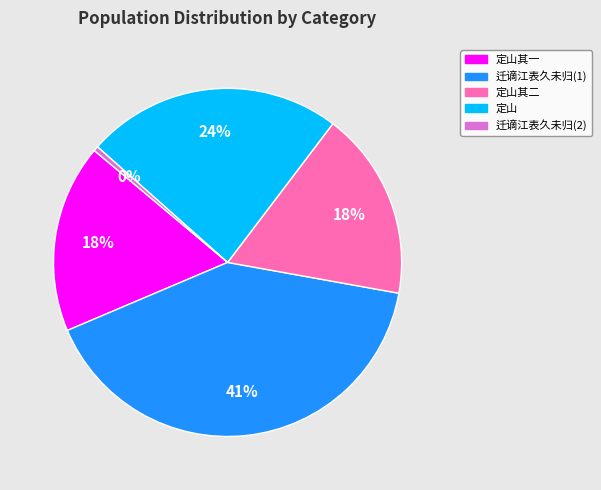

Does any single category account for the majority?

No